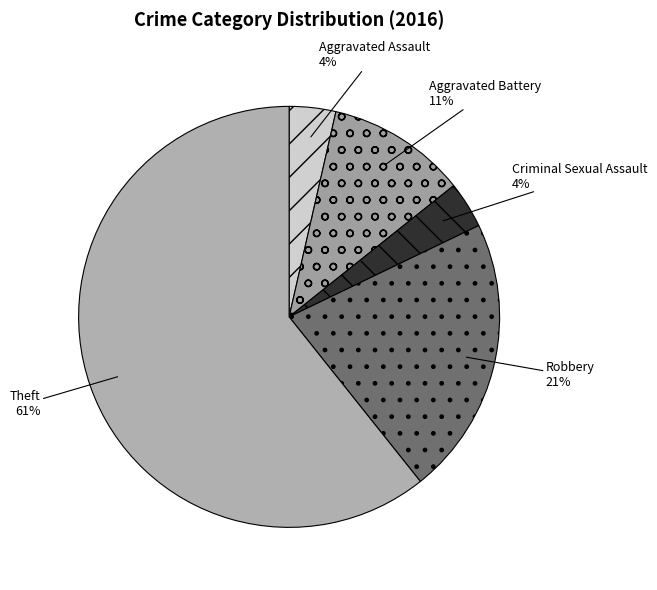

Is it true that Aggravated Assault is 4% of the pie?

True